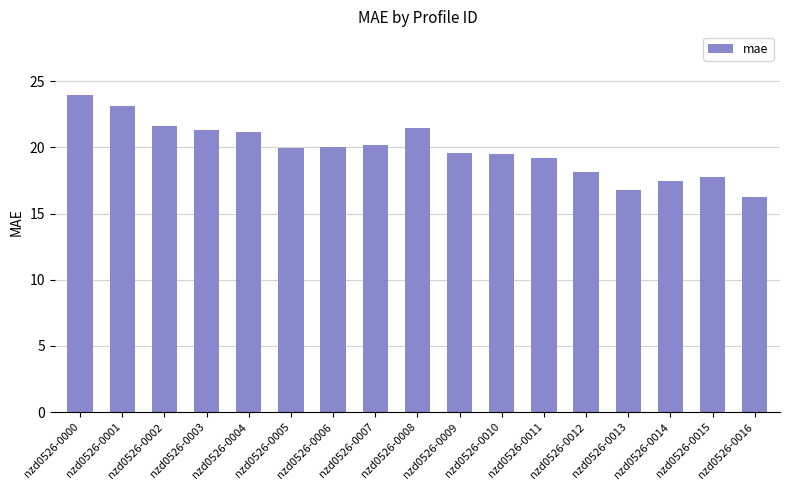

What is the value of the 5th bar from the left?

21.2